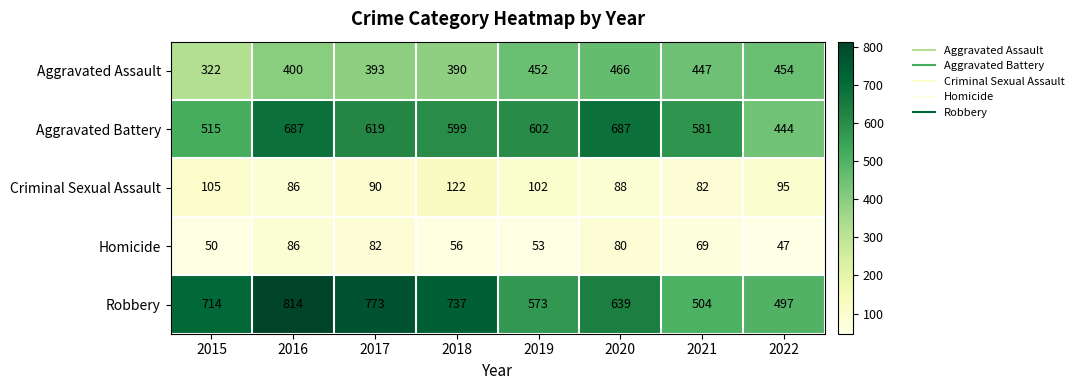

What is the difference between the highest and lowest values at 2020?

607